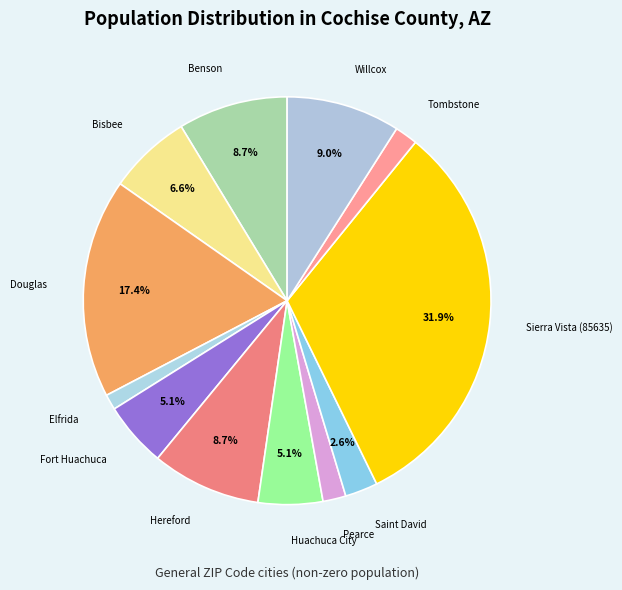

How many slices are in this pie chart?

12